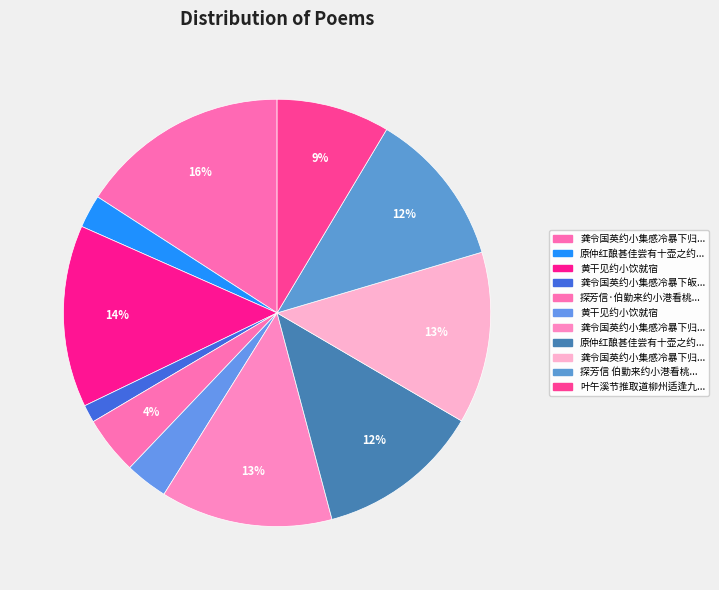

To the nearest percent, what is the difference between the largest and smallest slice percentages?

15%